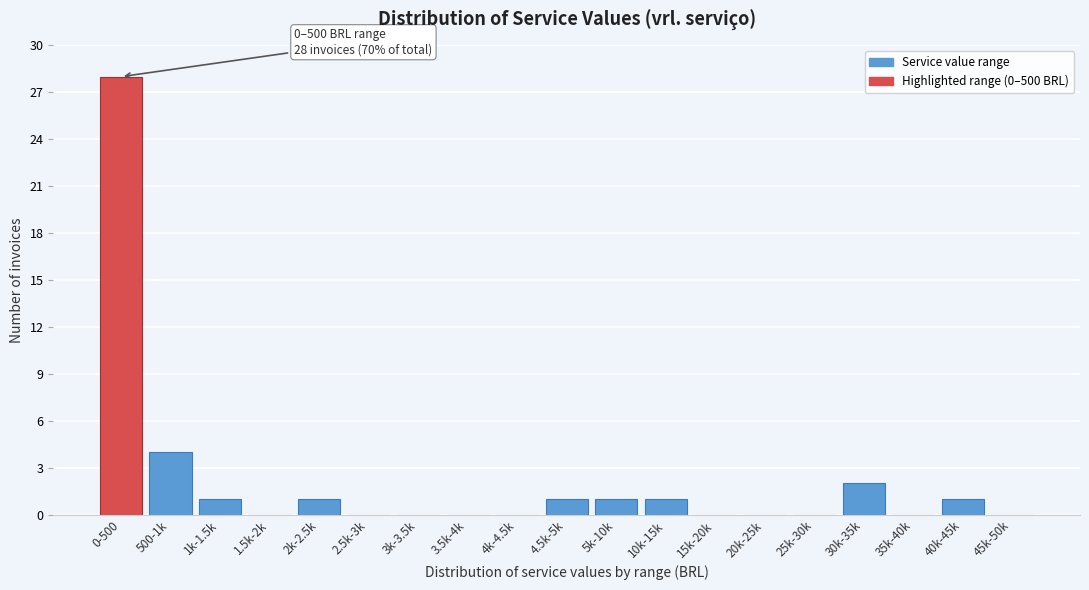

Reading left to right, list all the values displayed in this chart.

0-500=28	500-1k=4	1k-1.5k=1	1.5k-2k=0	2k-2.5k=1	2.5k-3k=0	3k-3.5k=0	3.5k-4k=0	4k-4.5k=0	4.5k-5k=1	5k-10k=1	10k-15k=1	15k-20k=0	20k-25k=0	25k-30k=0	30k-35k=2	35k-40k=0	40k-45k=1	45k-50k=0